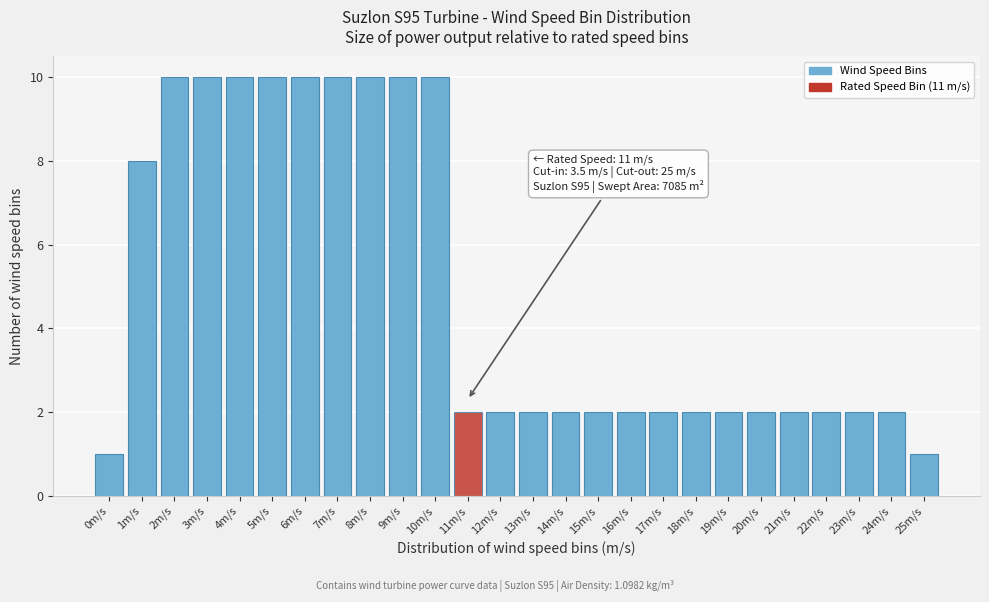

Reading left to right, extract all data points from this chart.

0m/s=1	1m/s=8	2m/s=10	3m/s=10	4m/s=10	5m/s=10	6m/s=10	7m/s=10	8m/s=10	9m/s=10	10m/s=10	11m/s=2	12m/s=2	13m/s=2	14m/s=2	15m/s=2	16m/s=2	17m/s=2	18m/s=2	19m/s=2	20m/s=2	21m/s=2	22m/s=2	23m/s=2	24m/s=2	25m/s=1